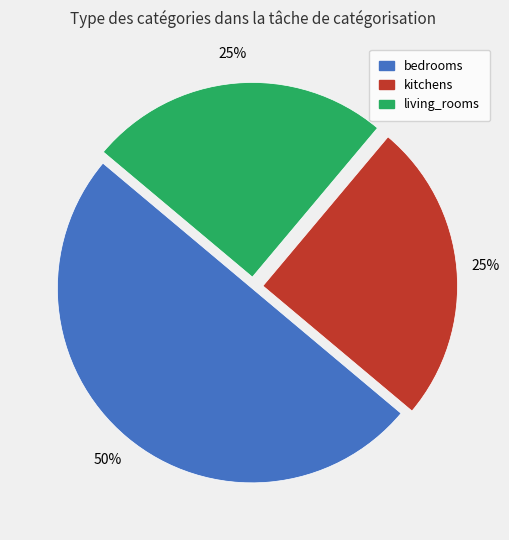

Does kitchens account for over 50% of the chart?

No